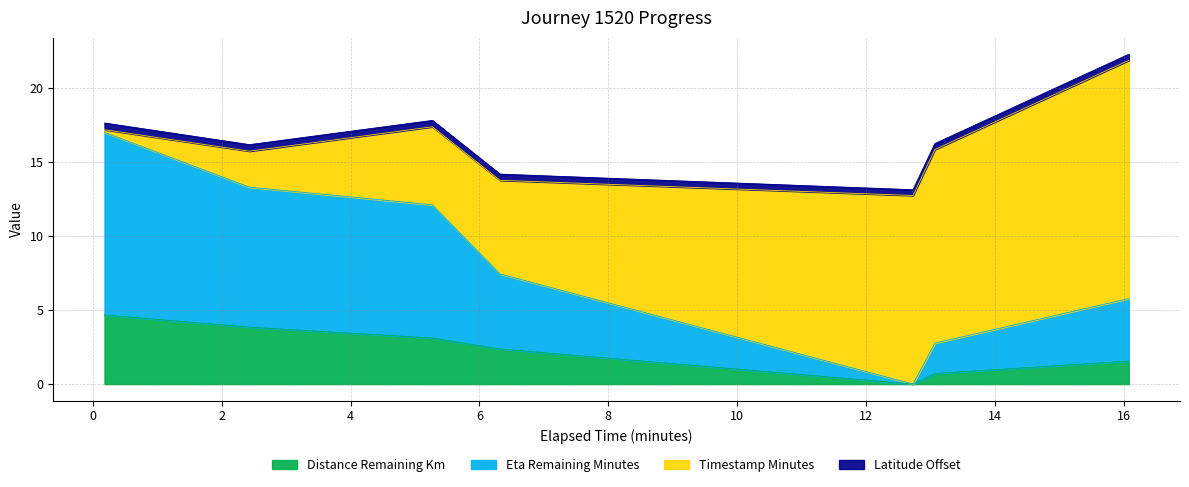

At which label does latitude_offset reach its minimum?

12.73